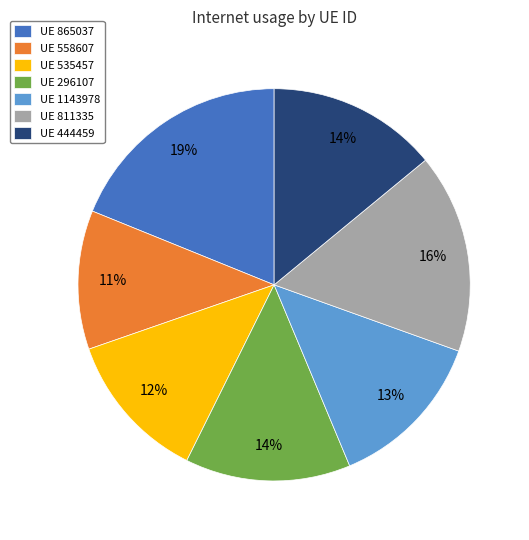

Is there a majority slice in this chart?

No